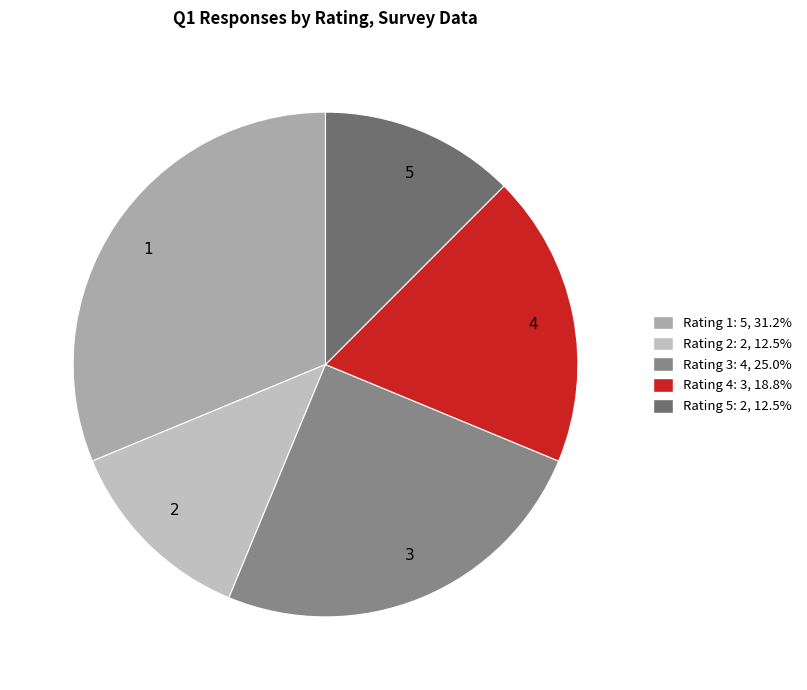

How many segments does this pie chart have?

5